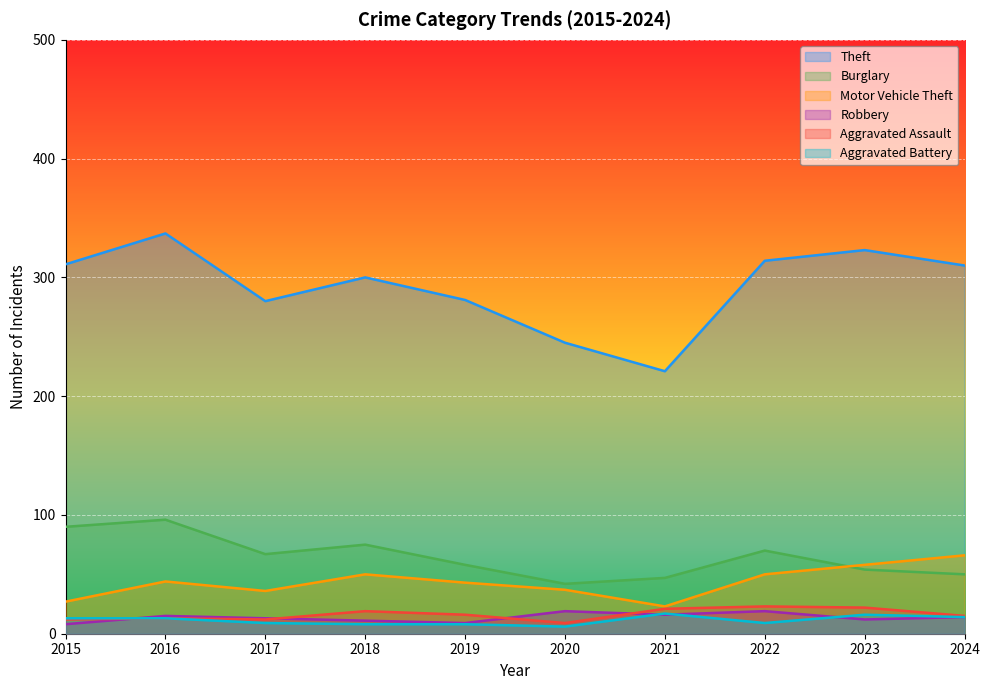

Does the chart display data point markers on the line(s)?

No